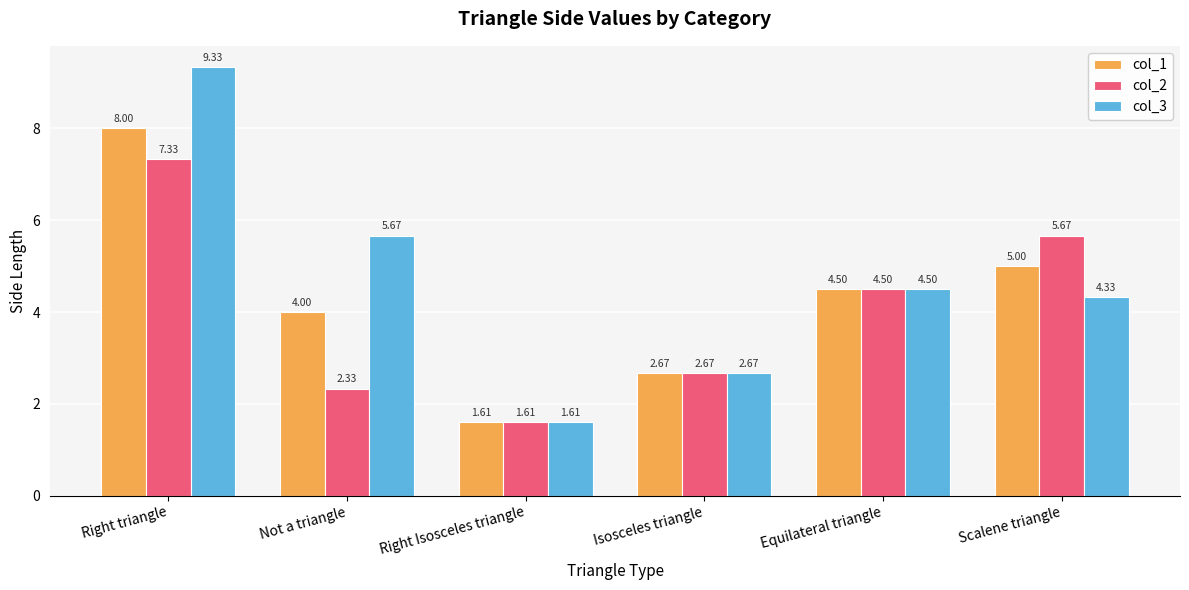

Count the number of data series in this chart.

3